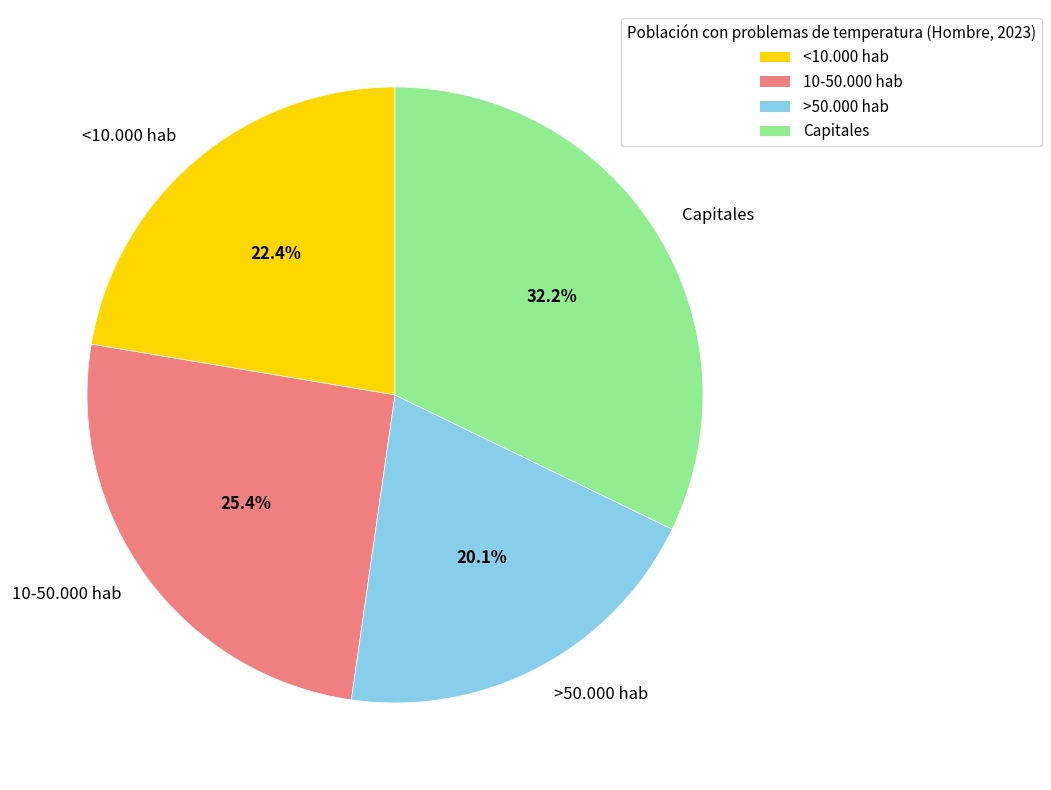

What percentage is NOT represented by Capitales?

67.8%